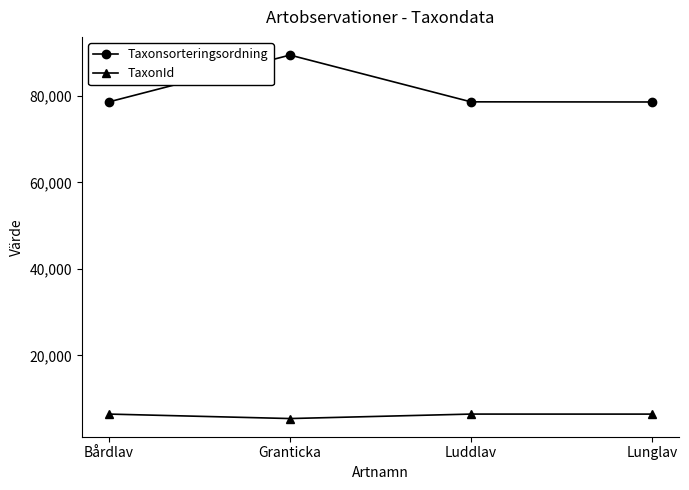

What is the difference between the highest and lowest values at Lunglav?

72111